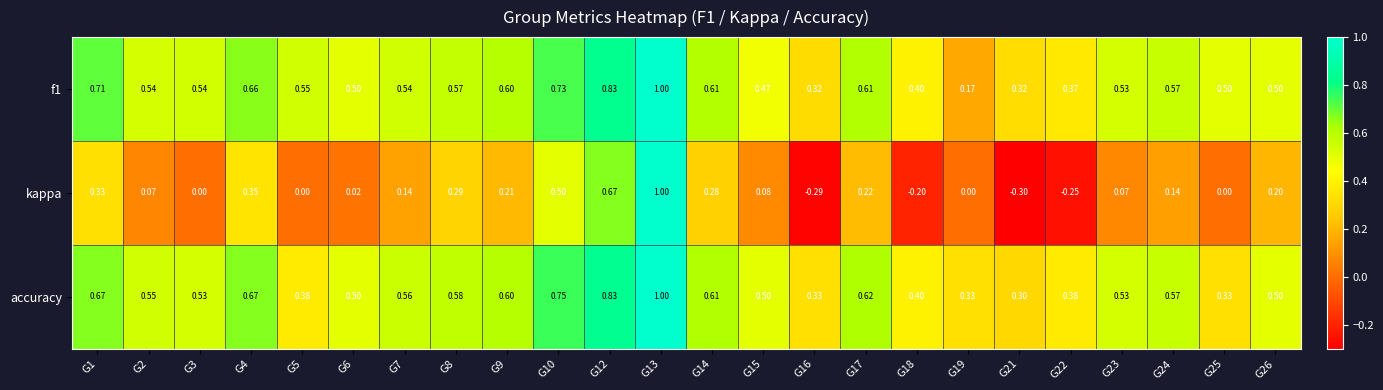

Between G1 and G21, which series saw the biggest shift?

kappa